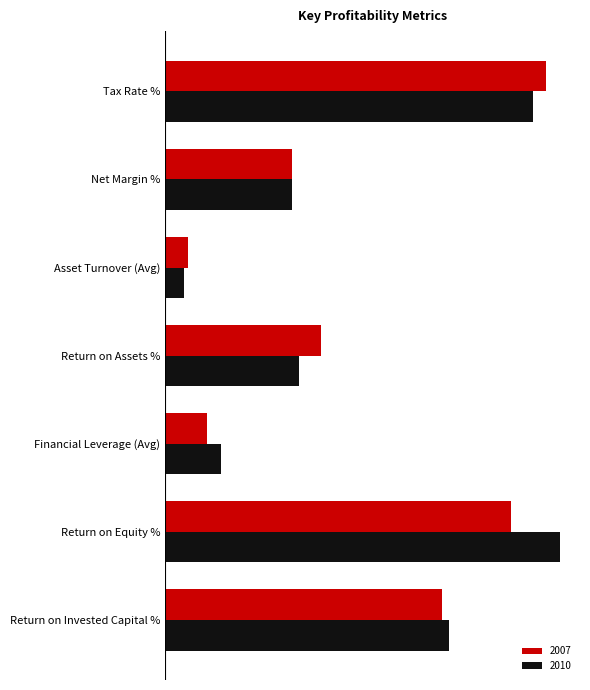

Between Return on Equity % and Asset Turnover (Avg), which is larger?

Return on Equity %